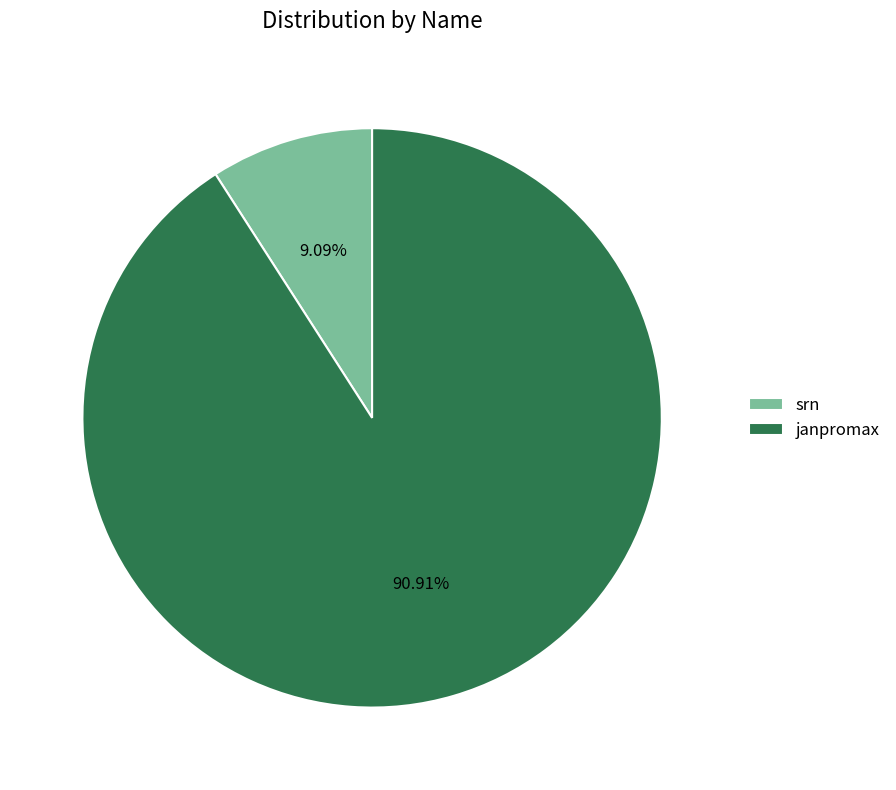

To the nearest percent, what is the difference between the janpromax and srn slice percentages?

82%